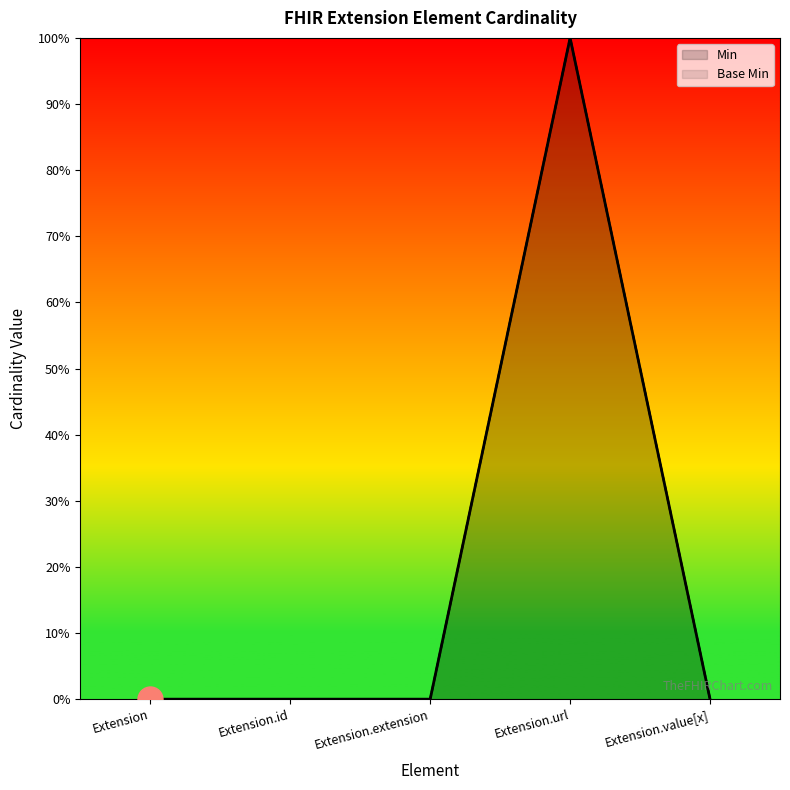

Which series has the largest range (max minus min)?

Min